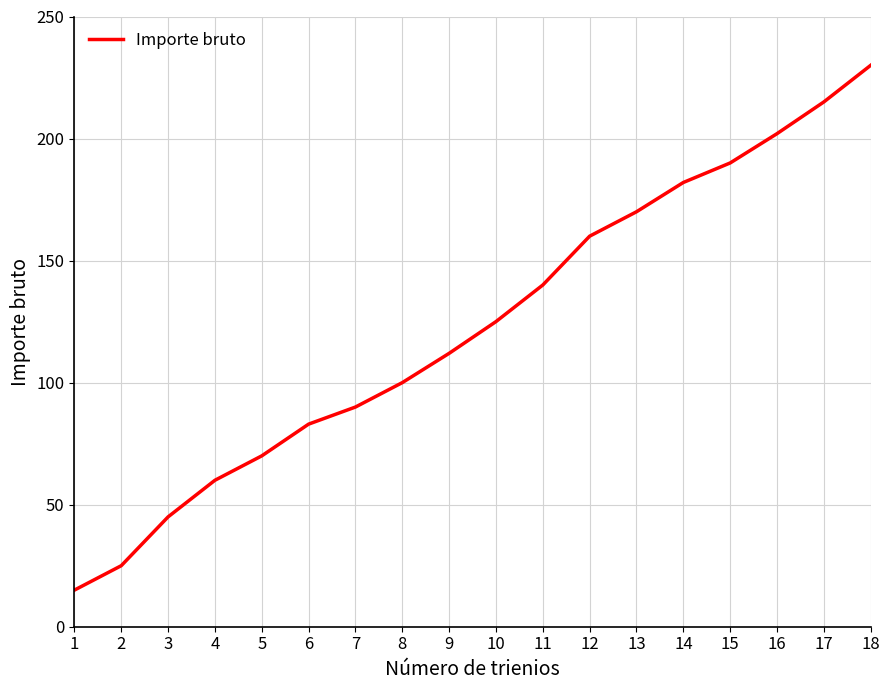

What is the difference between the maximum and minimum values?

215